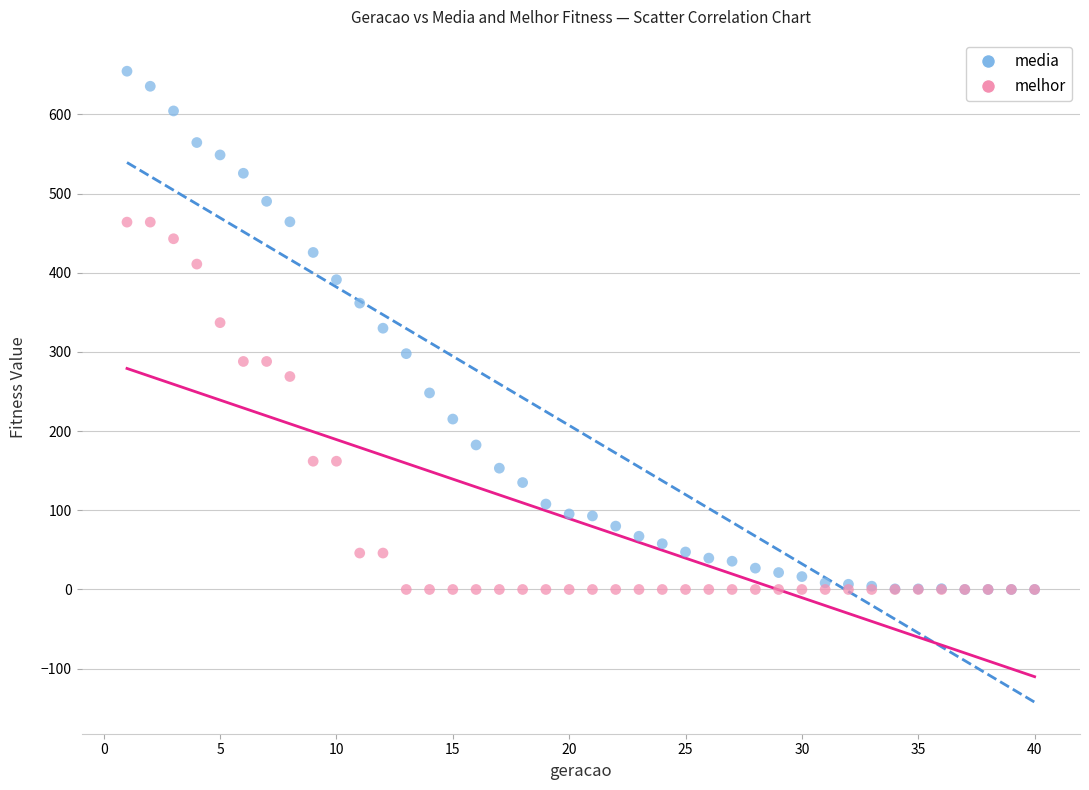

What are all the series names shown in the legend?

media, melhor